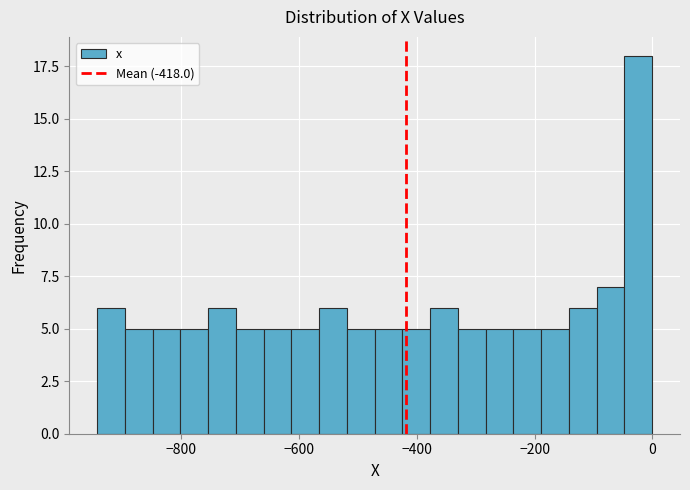

Around what value on the x-axis is the tallest bar? Give the approximate position of its centre, as read against the axis.

-20